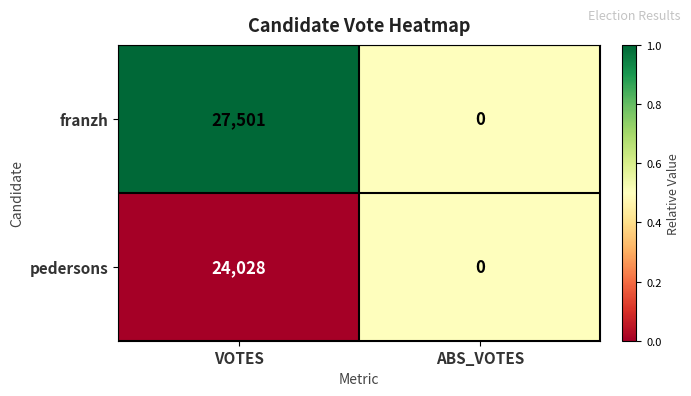

Reading left to right, transcribe all the data shown in this chart.

franzh: VOTES=27501	ABS_VOTES=0
pedersons: VOTES=24028	ABS_VOTES=0